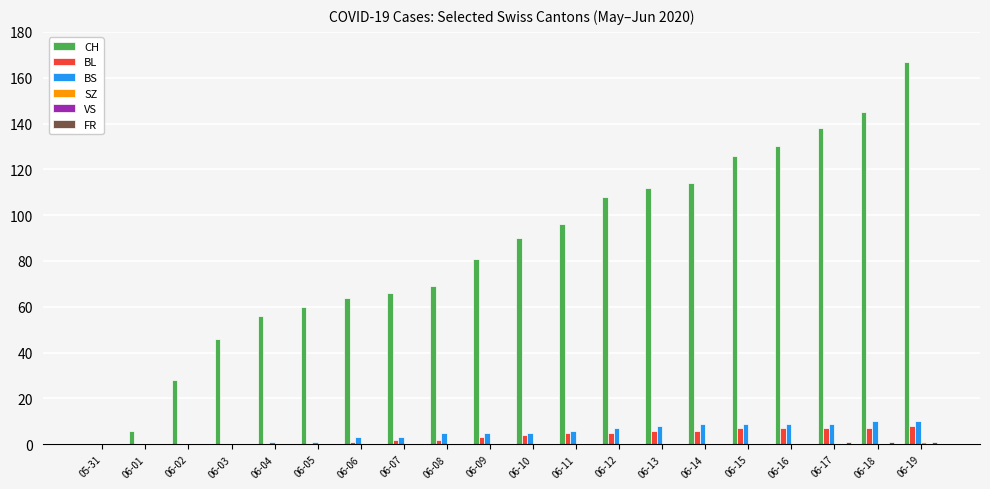

Which series changed the most between 06-02 and 06-19?

CH